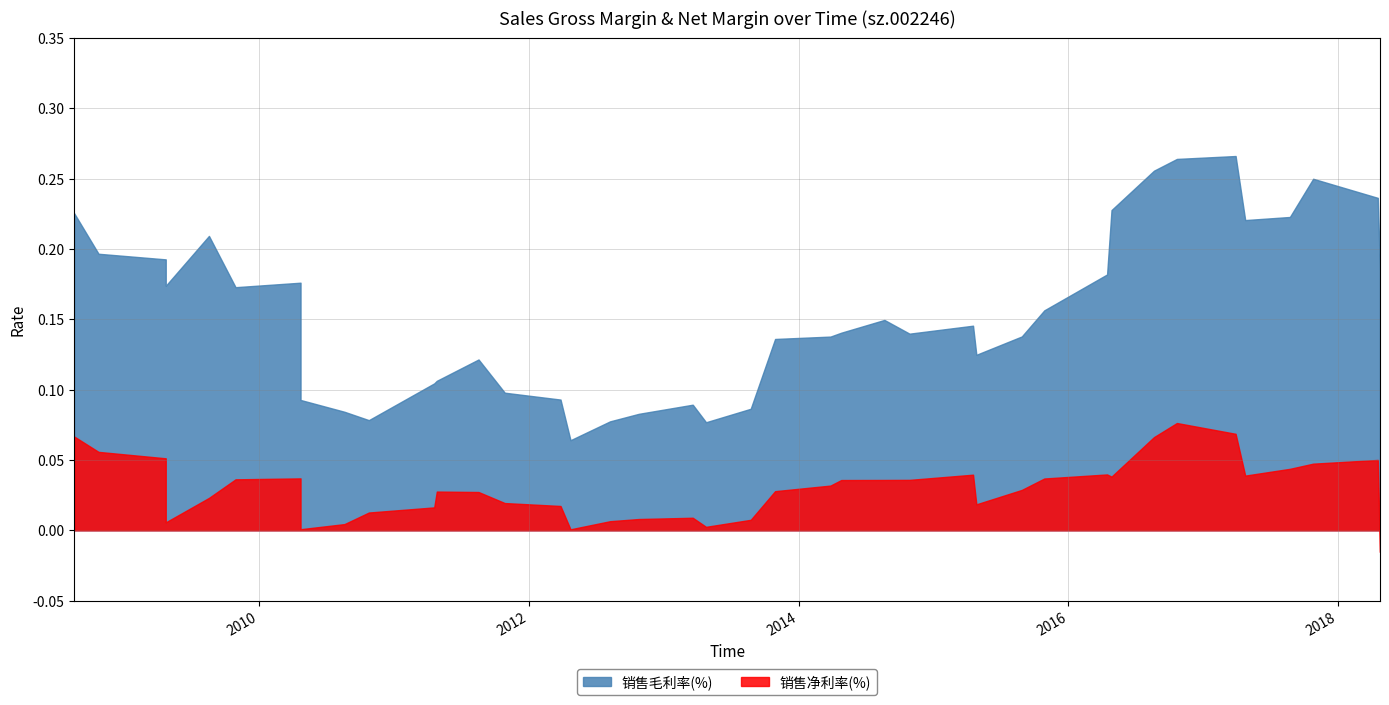

At 2015-10-28, list the series in order from largest to smallest.

销售毛利率(%), 销售净利率(%)